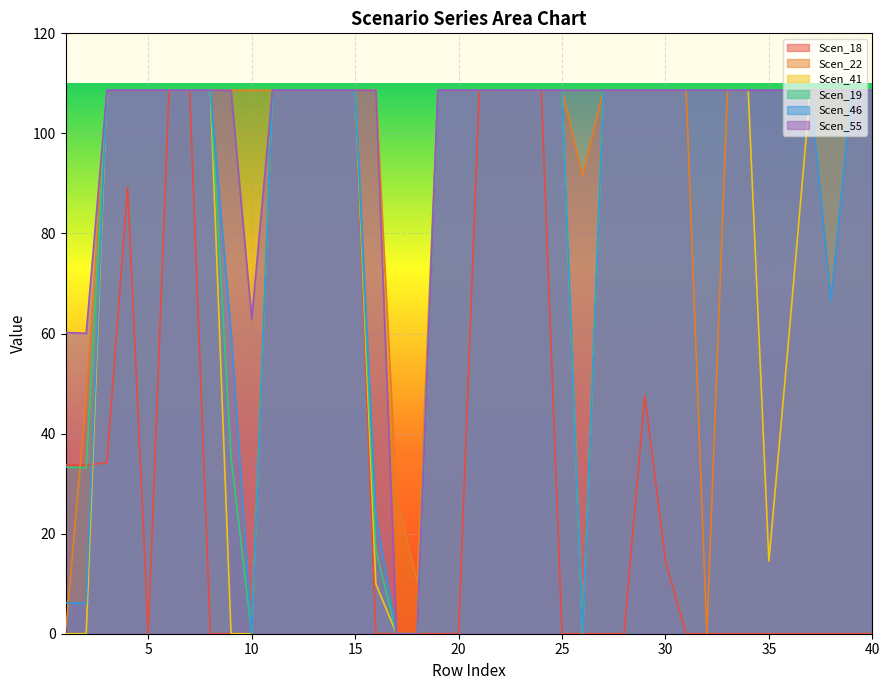

True or false: Scen_18 has a value of 108.6 at 24.

True